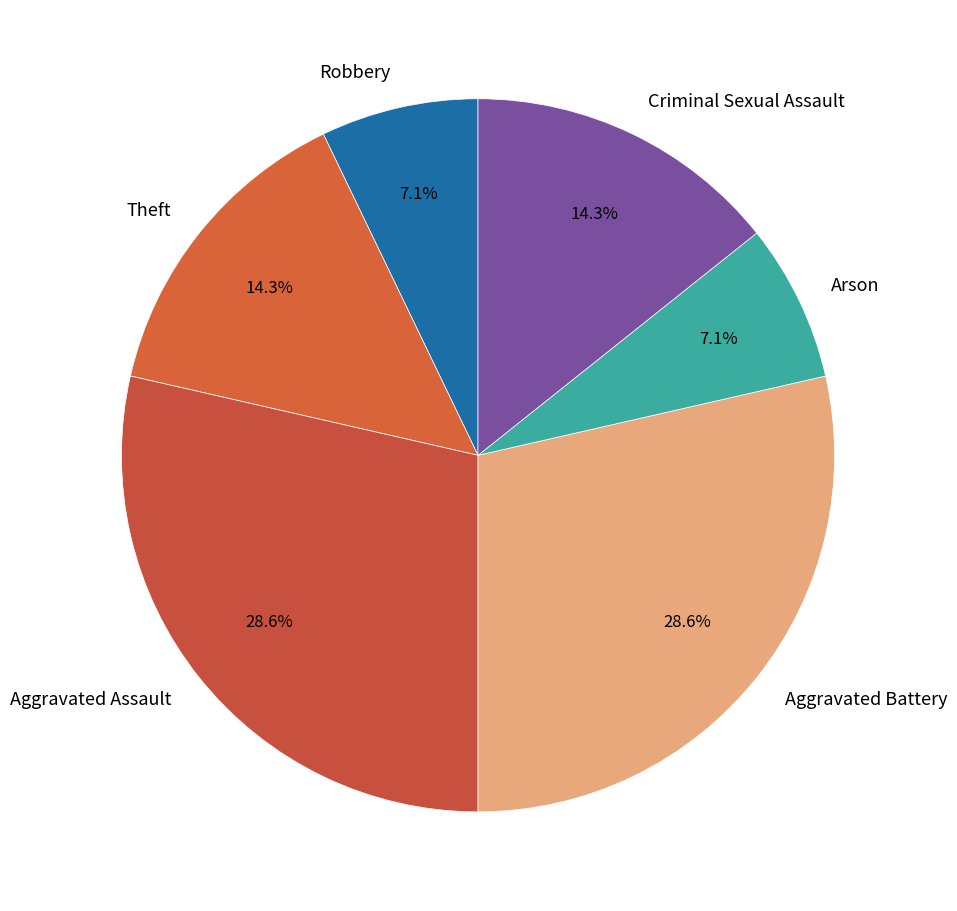

How many slices are in this pie chart?

6